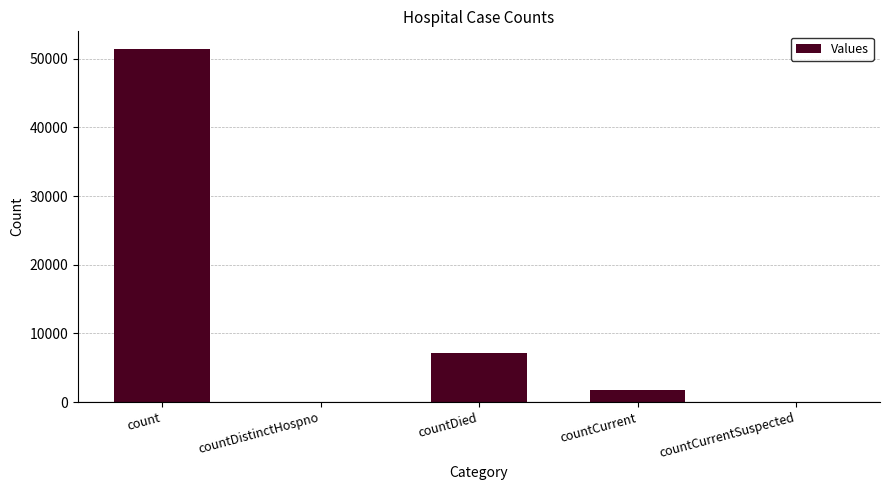

Reading right to left, list all the values displayed in this chart.

0	1706	7173	0	51409